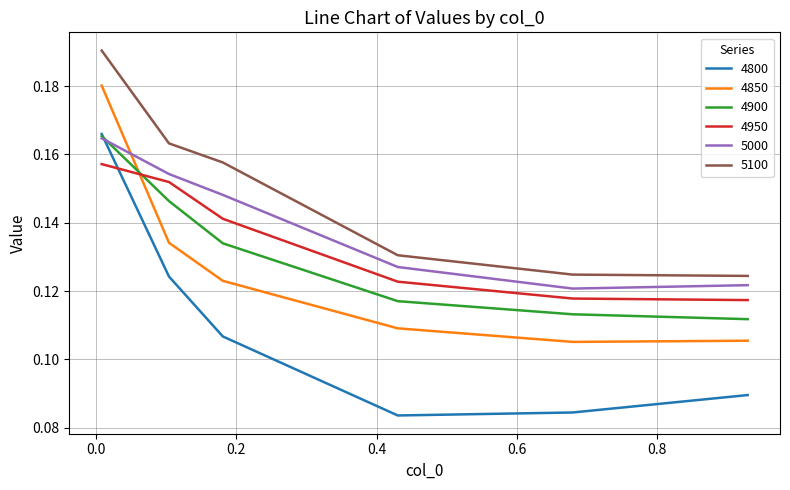

Which series has the widest spread of values?

4800